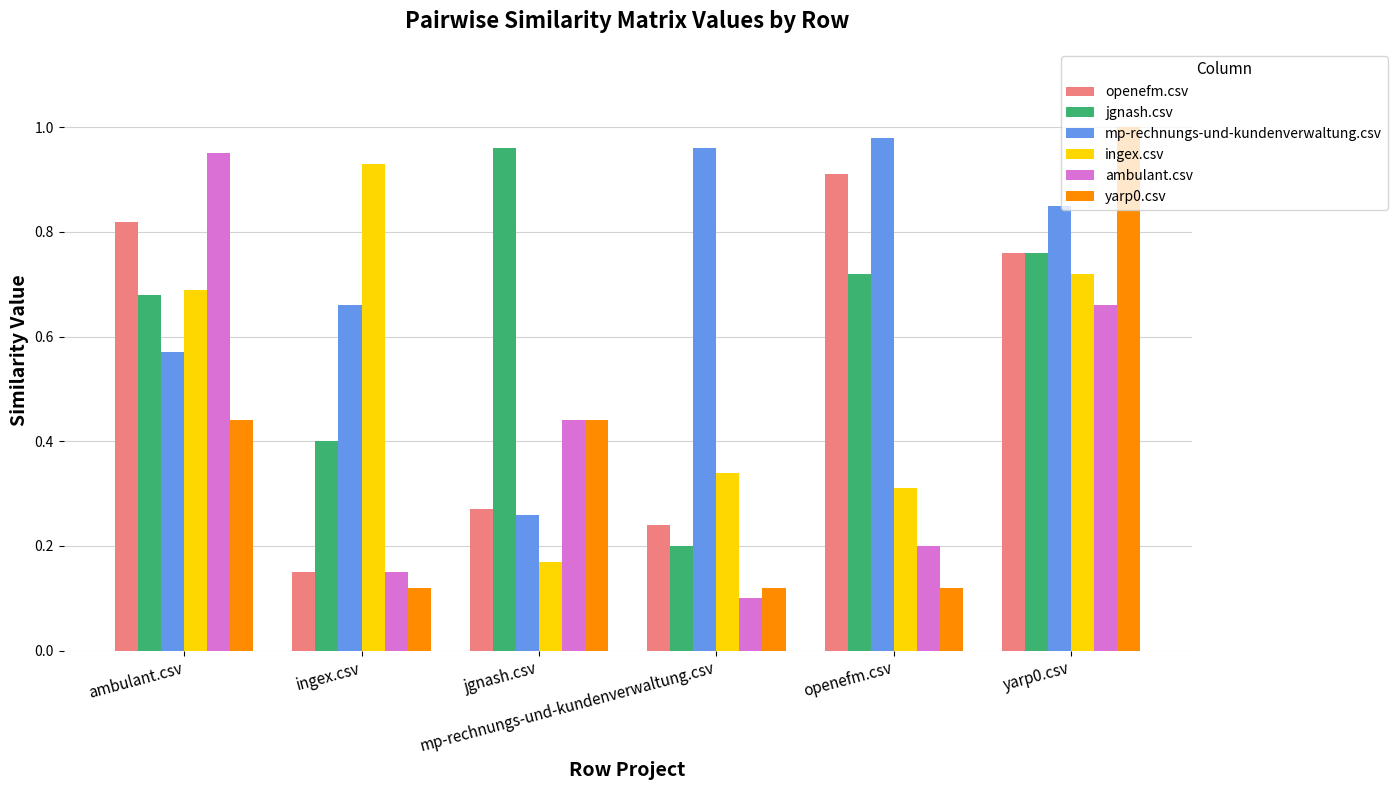

What are all the series names shown in the legend?

openefm.csv, jgnash.csv, mp-rechnungs-und-kundenverwaltung.csv, ingex.csv, ambulant.csv, yarp0.csv